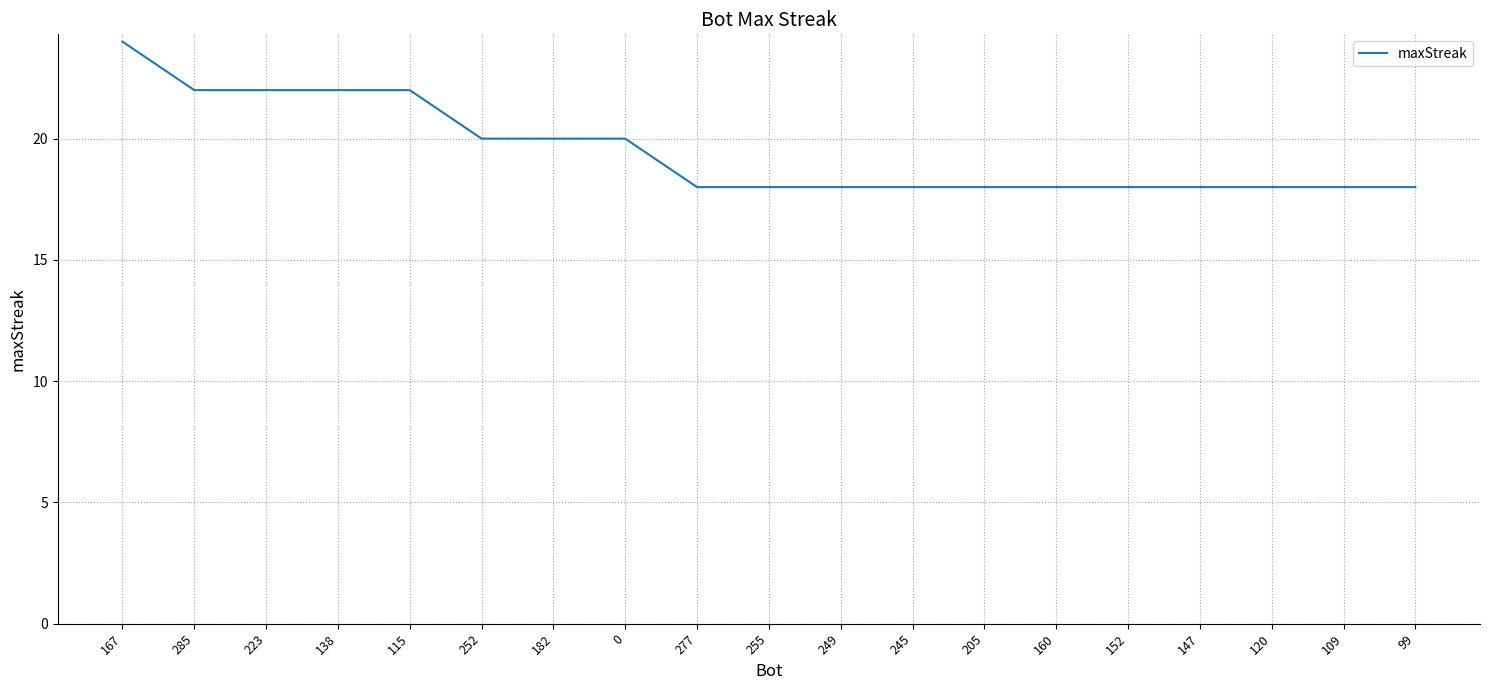

What is the smallest value displayed?

18